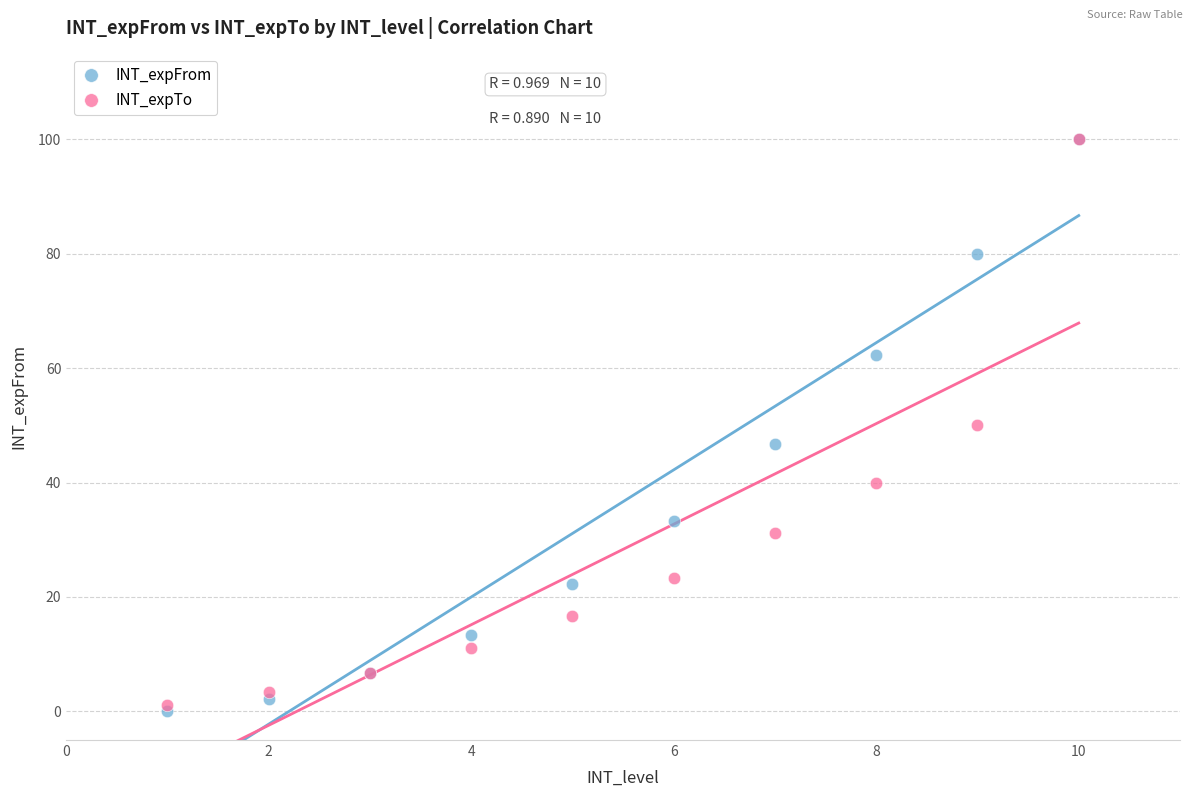

What are all the series names shown in the legend?

INT_expFrom, INT_expTo